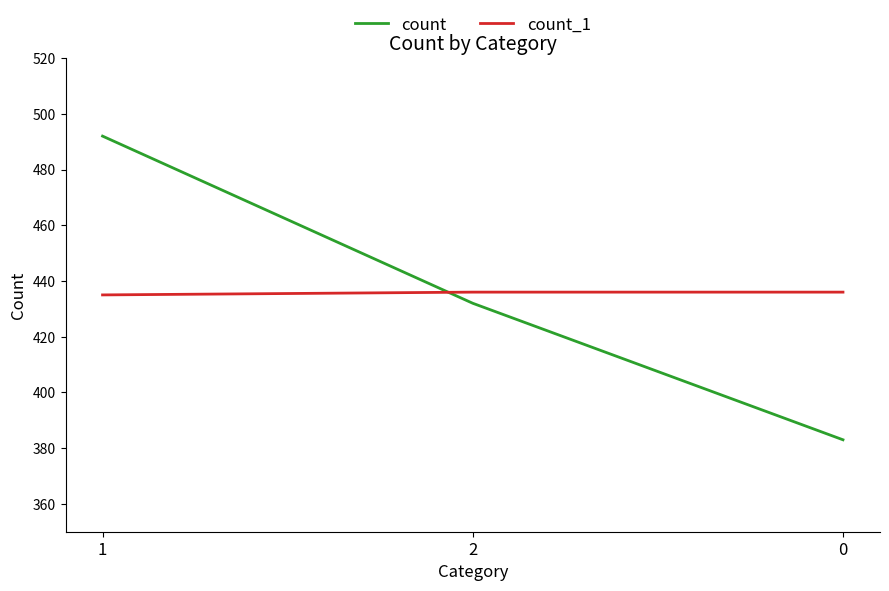

Reading left to right, transcribe all the data shown in this chart.

count: 492	432	383
count_1: 435	436	436